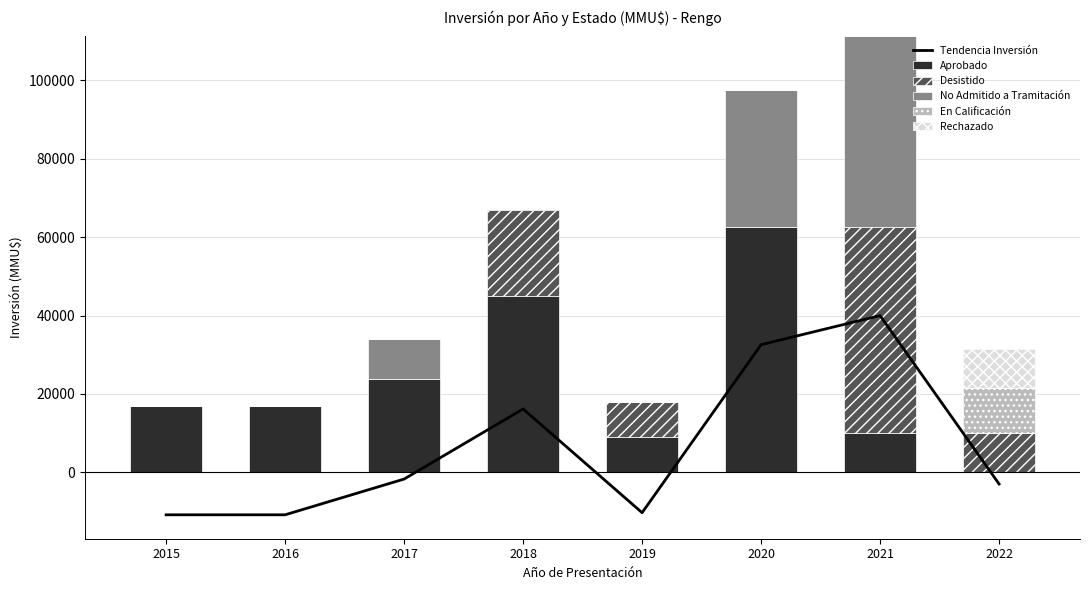

What is the average value of the Tendencia Inversión series?

6516.8